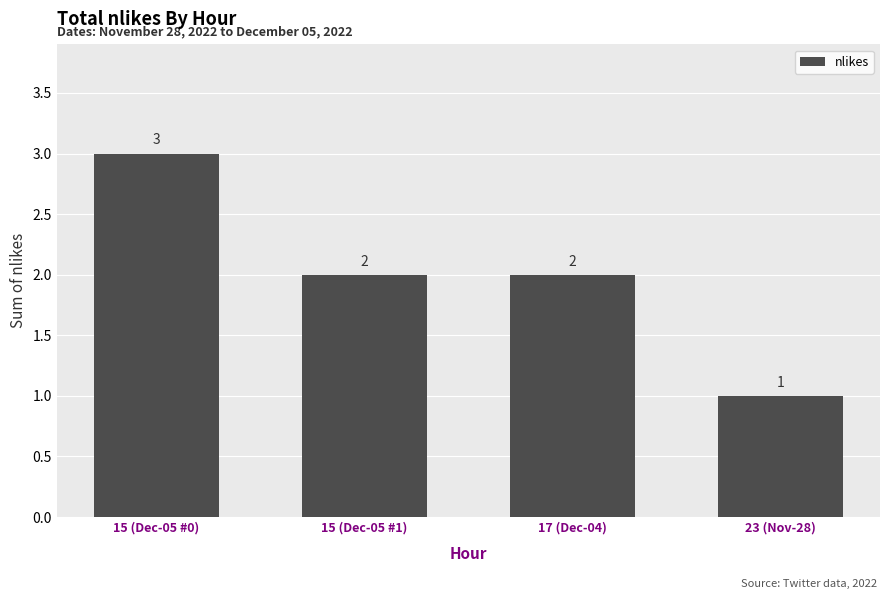

Where does the data first go above 2?

15 (Dec-05 #0)